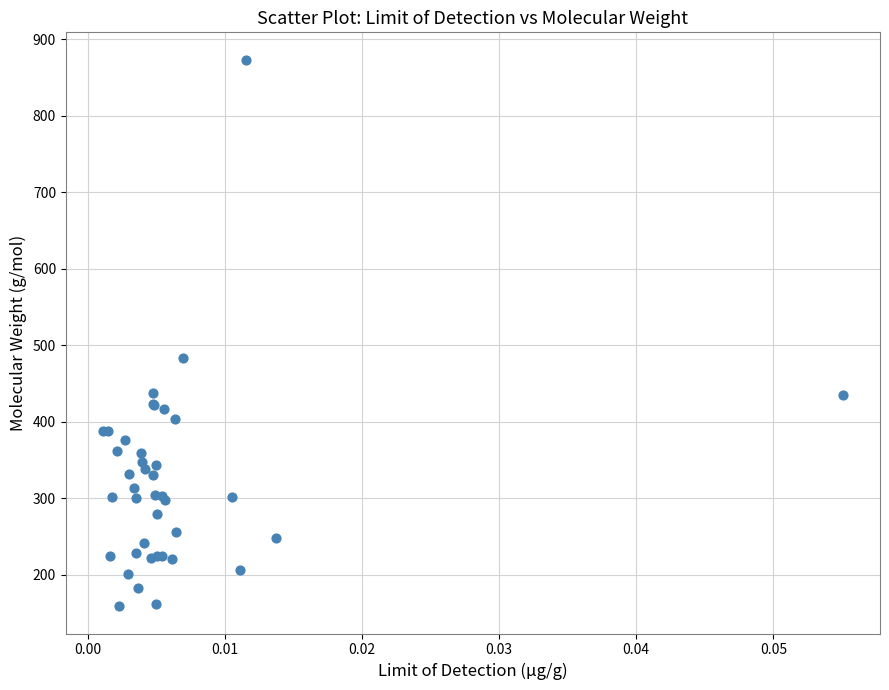

What Y value in the scatter plot is closest to 516?

483.7